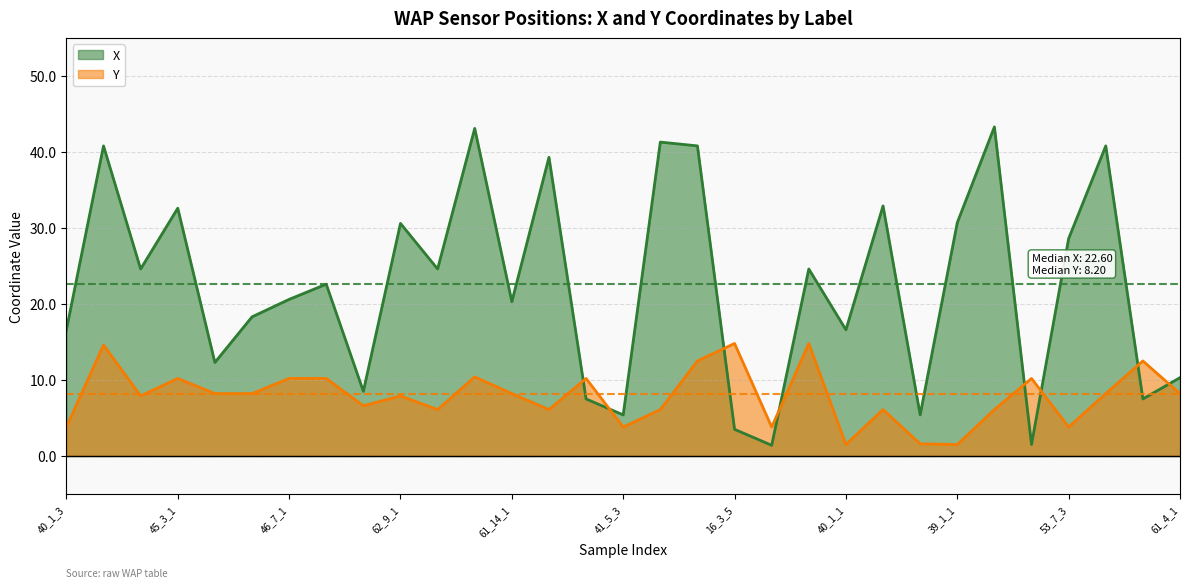

Reading left to right, transcribe all the data shown in this chart.

X: 16.6	40.8	24.6	32.6	12.3	18.3	20.6	22.6	8.5	30.6	24.6	43.1	20.3	39.3	7.5	5.4	41.3	40.8	3.5	1.4	24.6	16.6	32.9	5.4	30.7	43.3	1.5	28.6	40.8	7.5	10.3
Y: 3.8	14.6	7.9	10.2	8.2	8.2	10.2	10.2	6.6	7.9	6.1	10.4	8.2	6.1	10.2	3.8	6.1	12.5	14.8	3.8	14.8	1.5	6.1	1.6	1.5	6.1	10.2	3.8	8.2	12.5	8.2